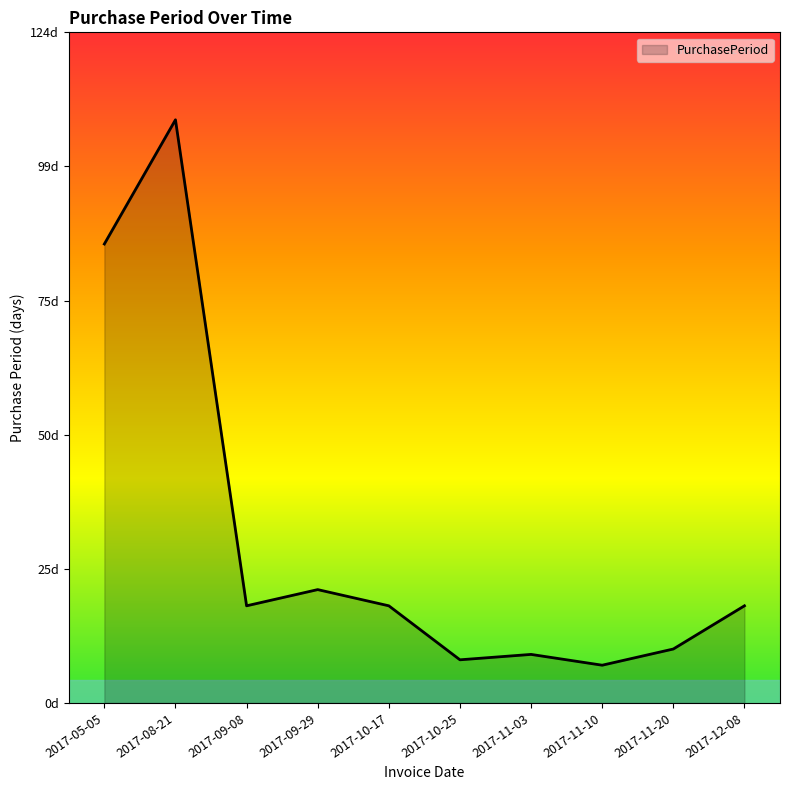

What is the difference between the second highest and second lowest values?

77